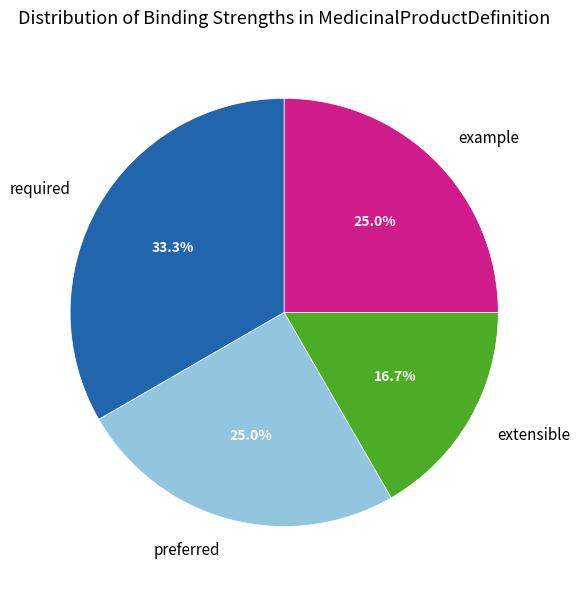

Which has a higher value, example or extensible?

example